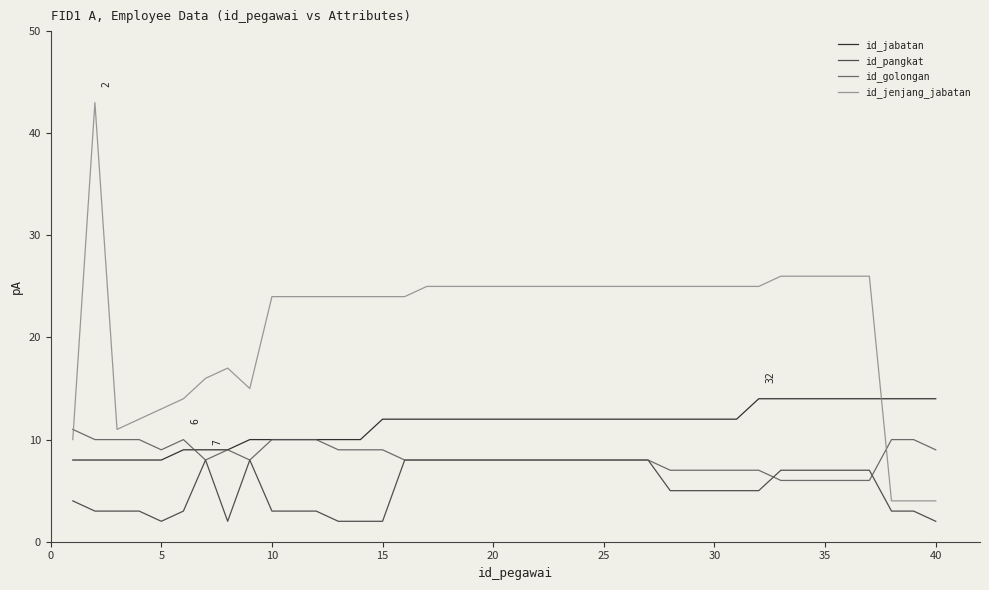

Which series has the largest total across all categories?

id_jenjang_jabatan